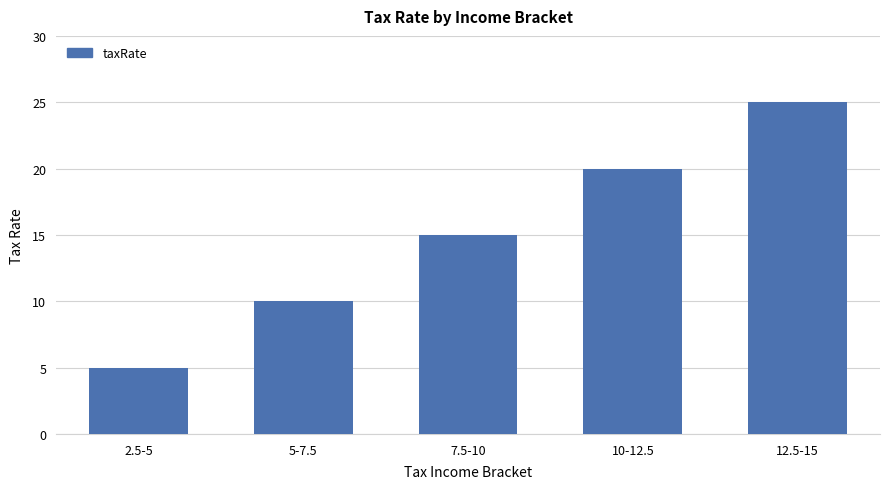

Rank the categories by value from lowest to highest.

2.5-5, 5-7.5, 7.5-10, 10-12.5, 12.5-15